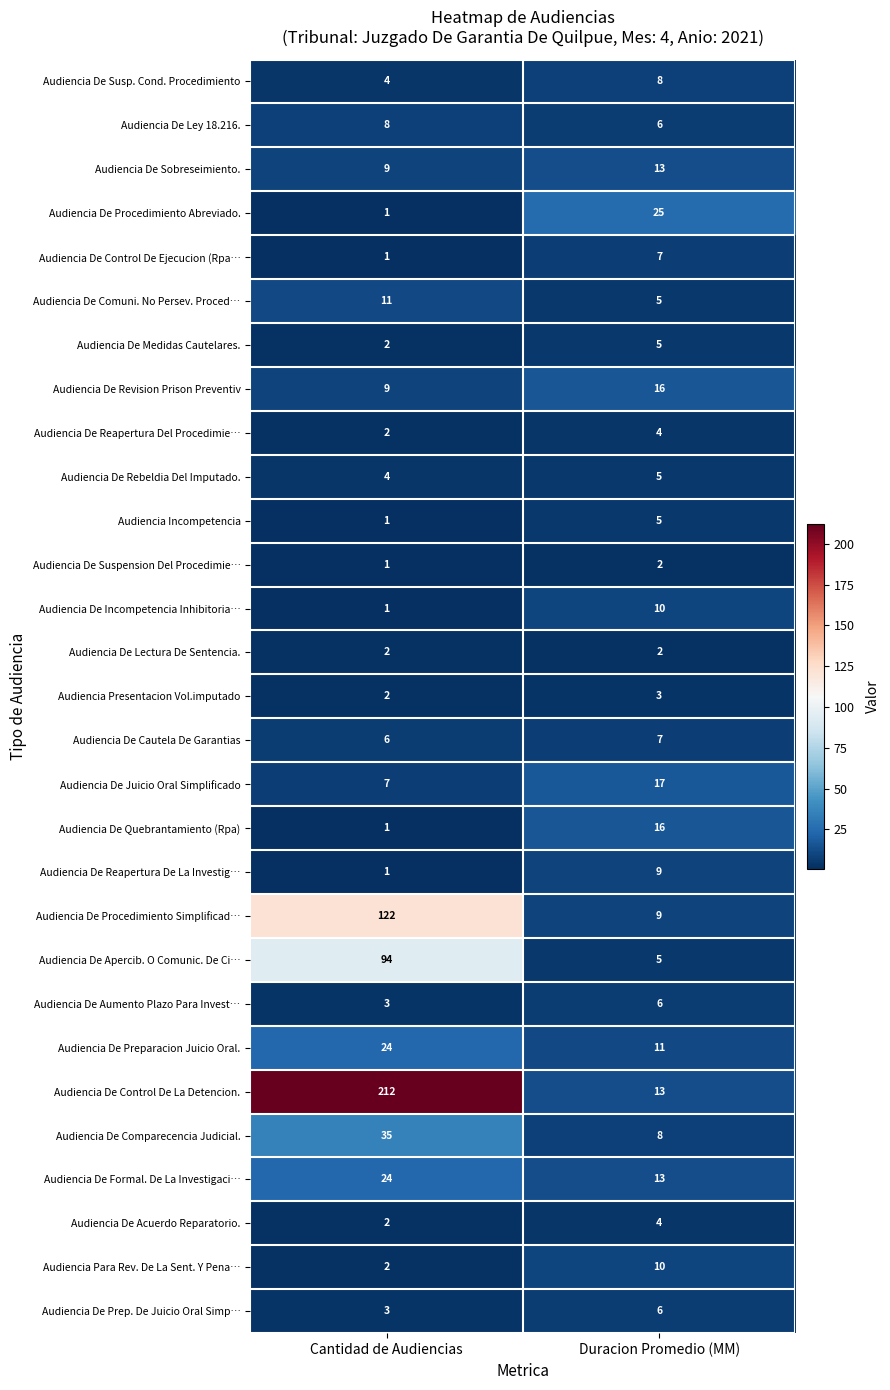

What is the sum of all Audiencia De Suspension Del Procedimie… values?

3